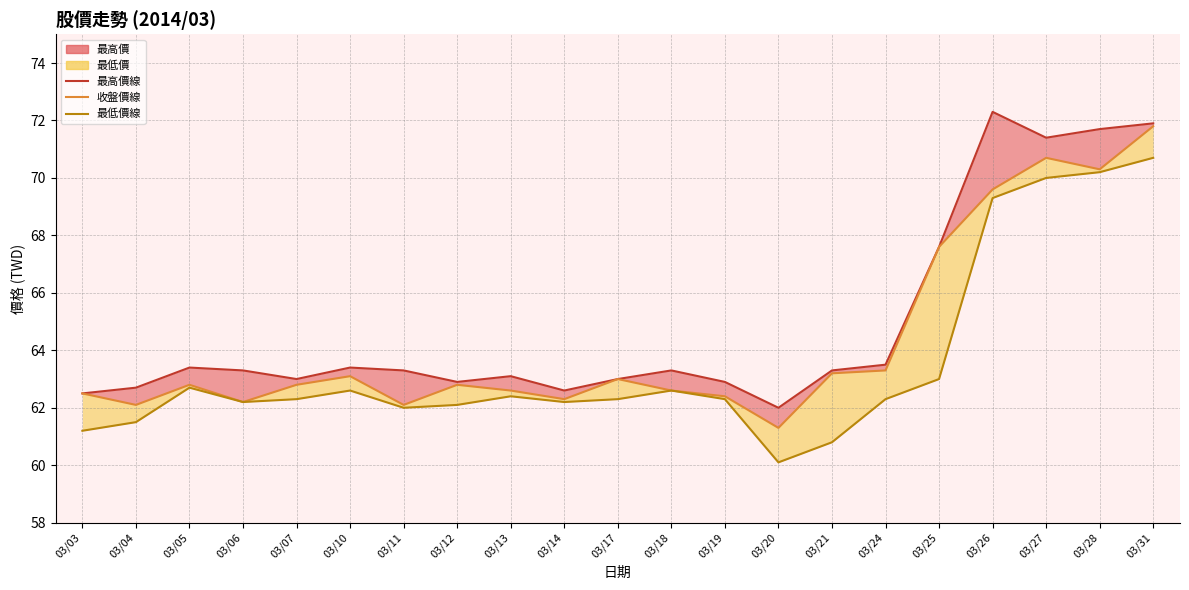

At which category is the sum across all series the highest?

03/31